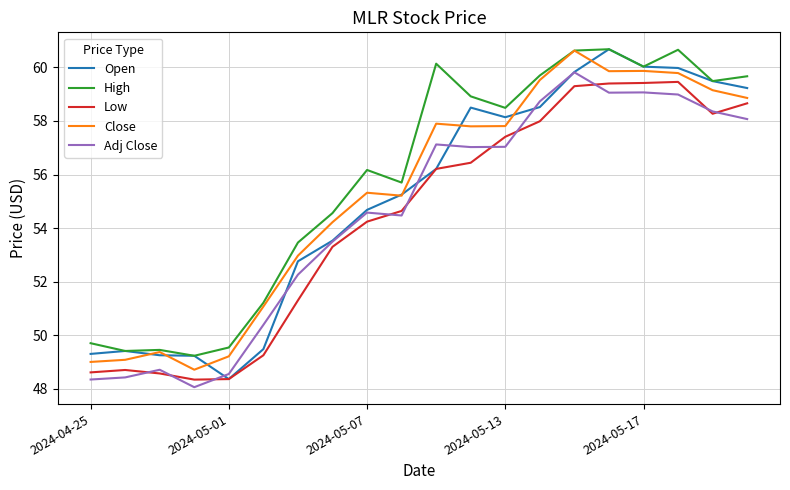

What is the average value of the Close series?

55.3